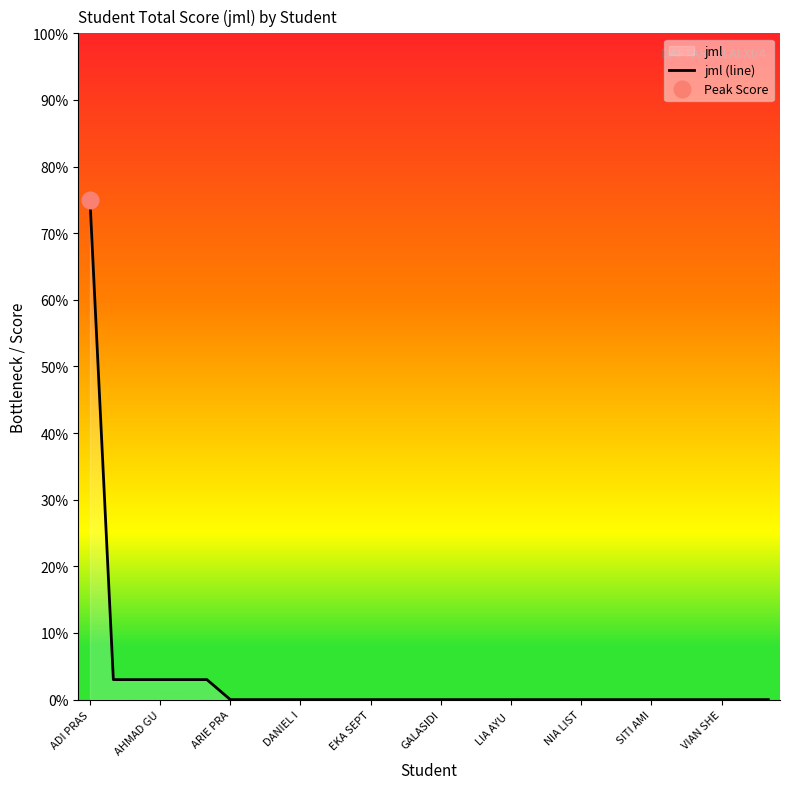

The value of jml (line) at EKA SEPT is 45. True or false?

False